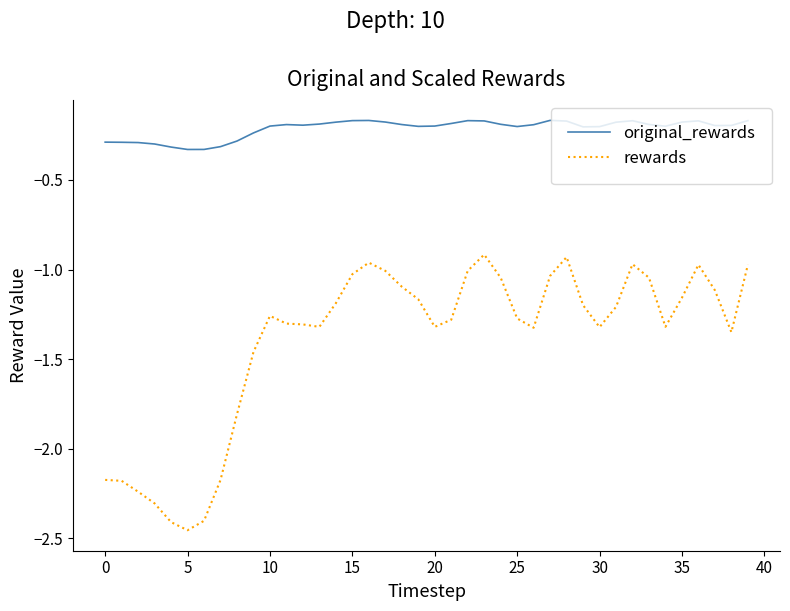

Which series has the largest range (max minus min)?

rewards